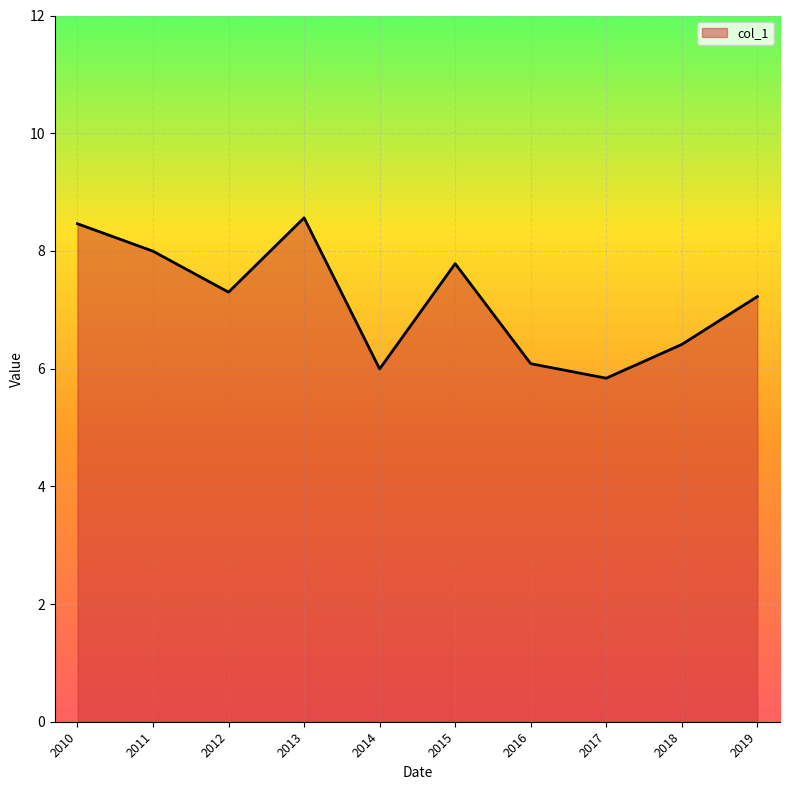

The chart shows a value of 12.3 at 2010. True or false?

False